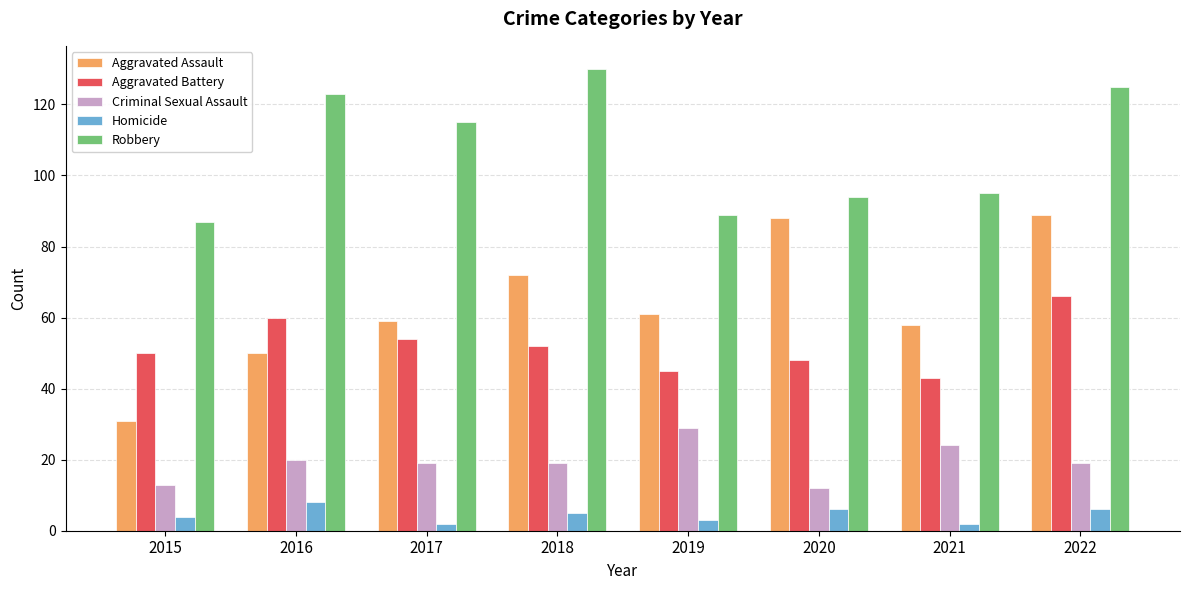

What is the spread (max minus min) of values at 2020?

88